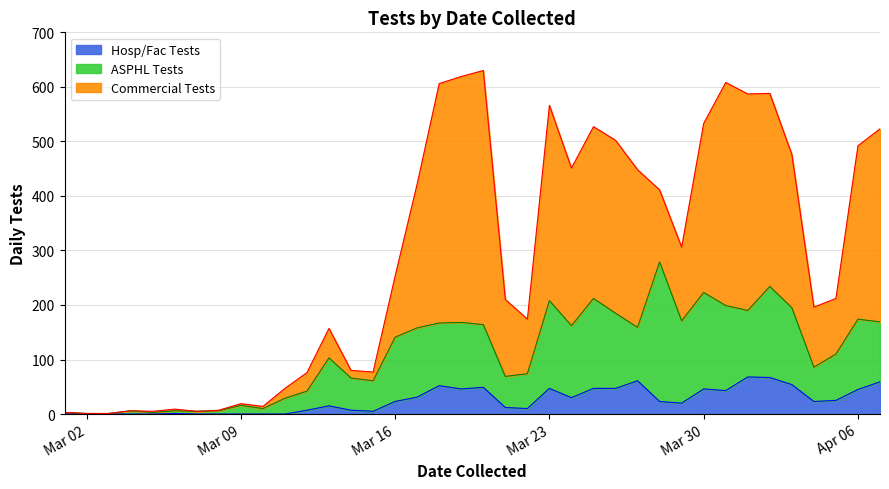

What is the maximum value for Hosp/Fac Tests?

68